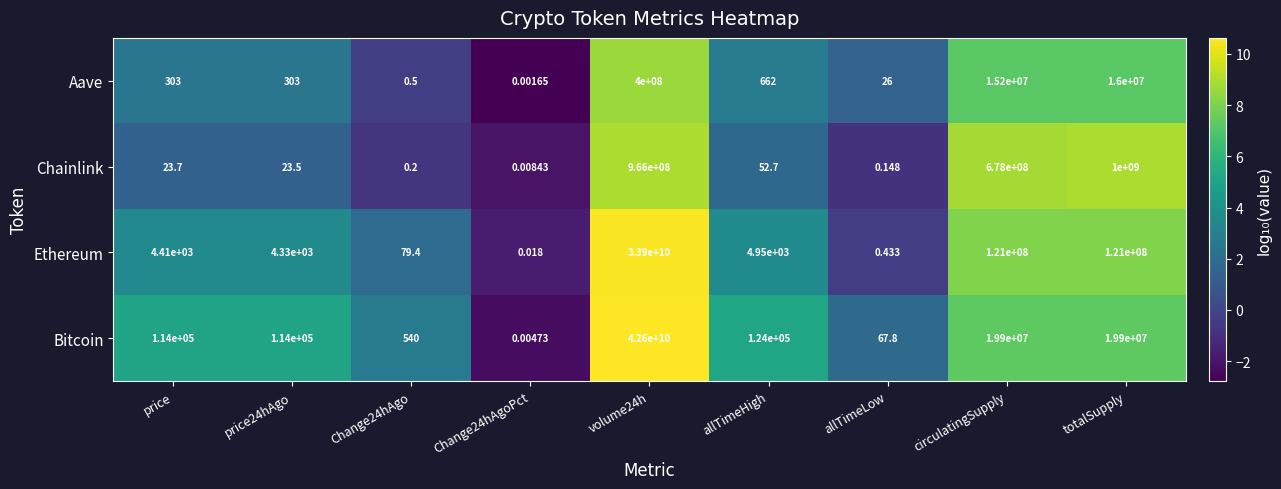

Which series has the widest spread of values?

Bitcoin